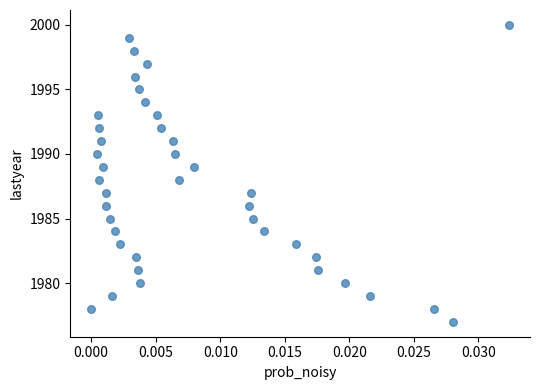

What is the range of Y values (max minus min)?

23